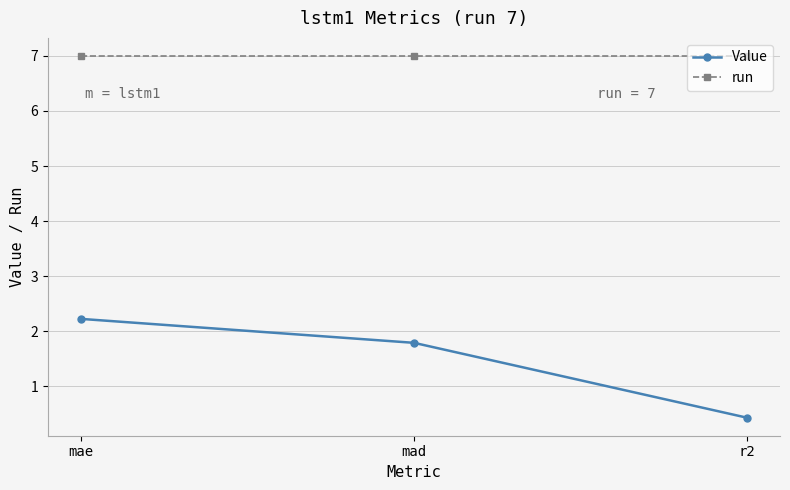

The value of Value at mad is 1.8. True or false?

True